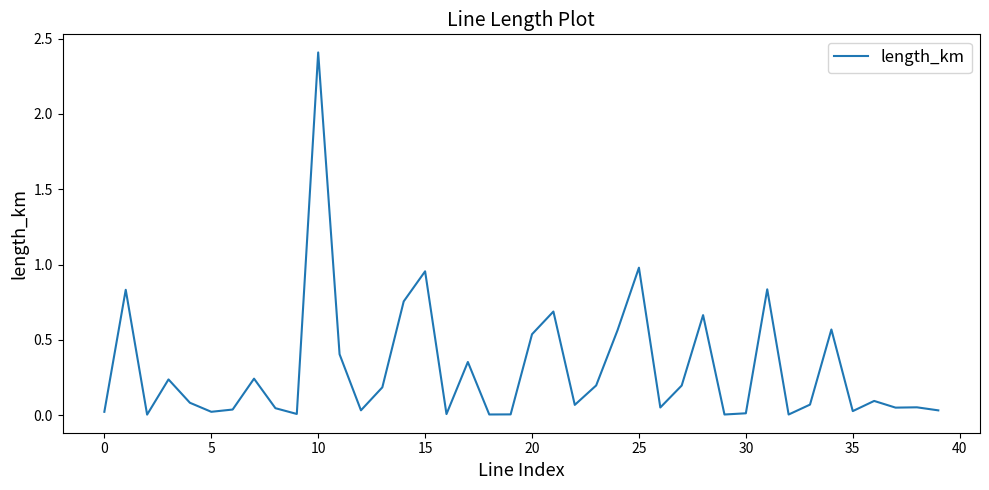

What is the maximum value shown in the chart?

2.4